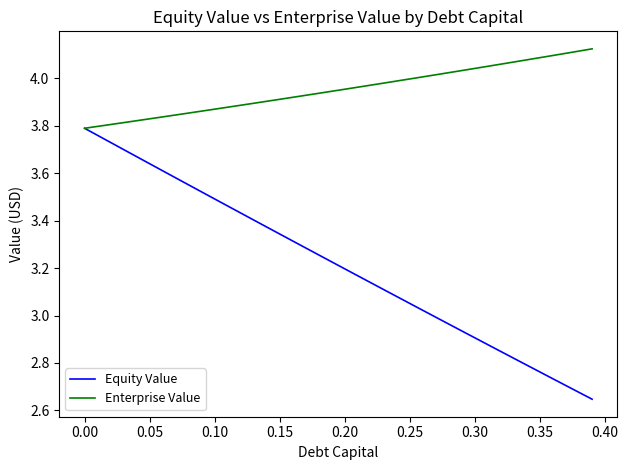

Which series has the widest spread of values?

Equity Value